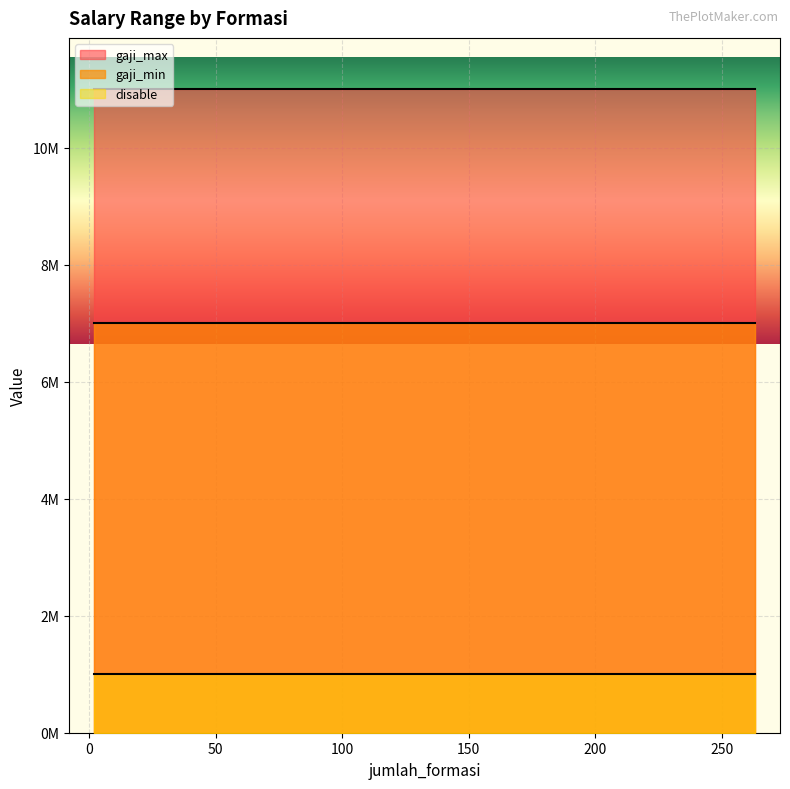

True or false: gaji_min and disable cross at least once.

False